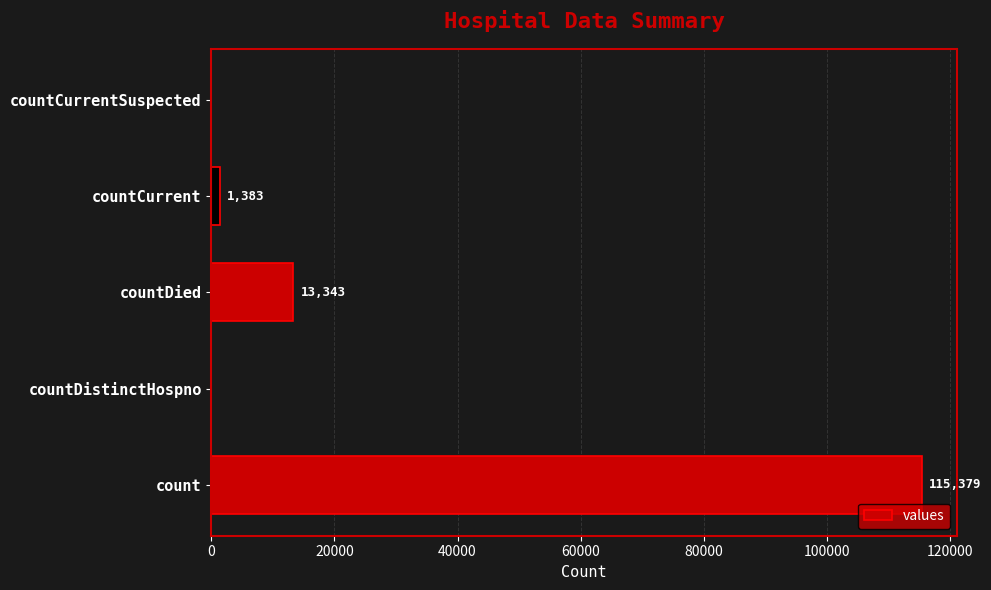

Where is the data nearest to the value 57689?

countDied